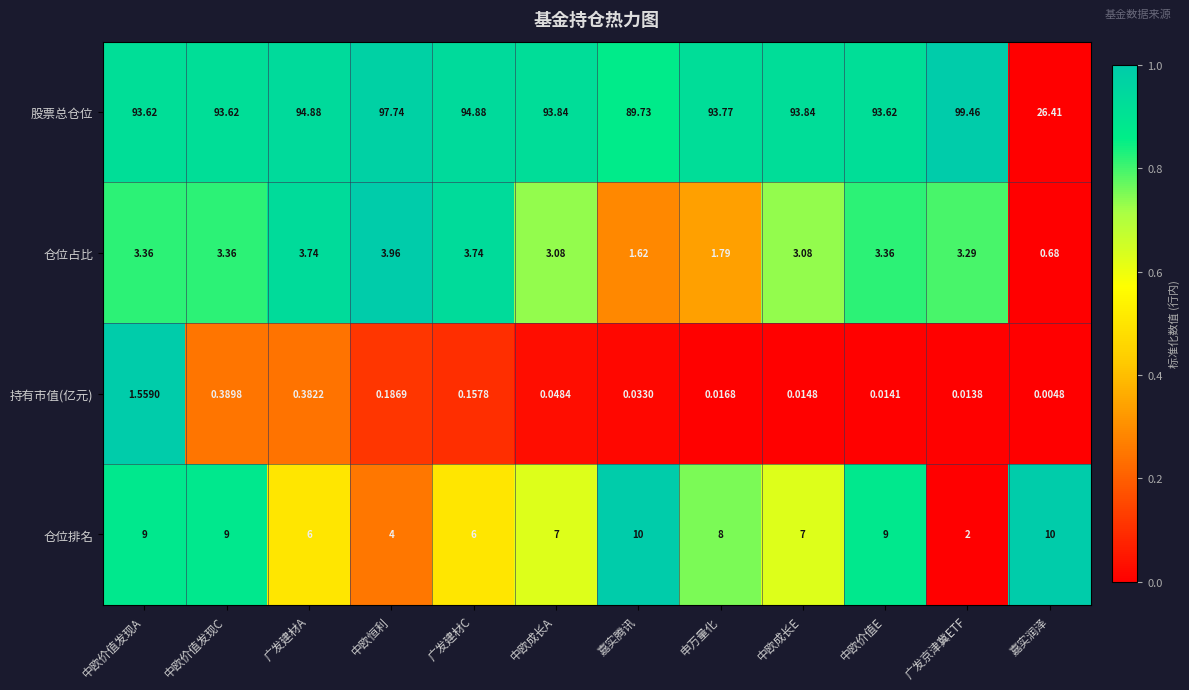

List the series in order of their peak value, highest first.

股票总仓位, 仓位排名, 仓位占比, 持有市值(亿元)